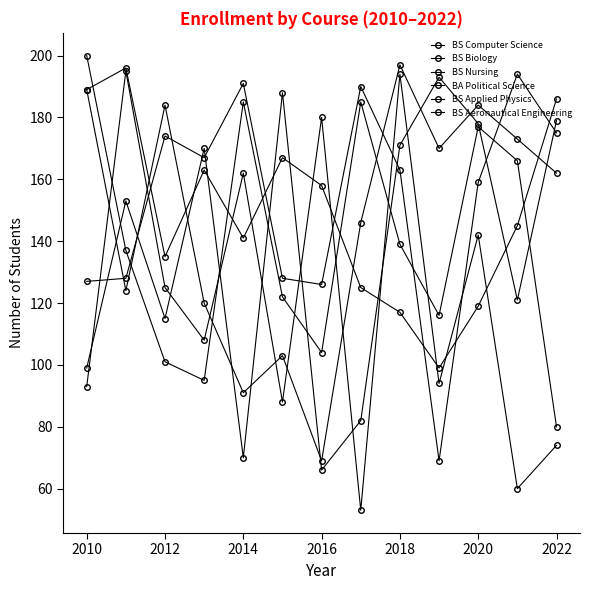

Where is the first local minimum for BS Applied Physics?

2012